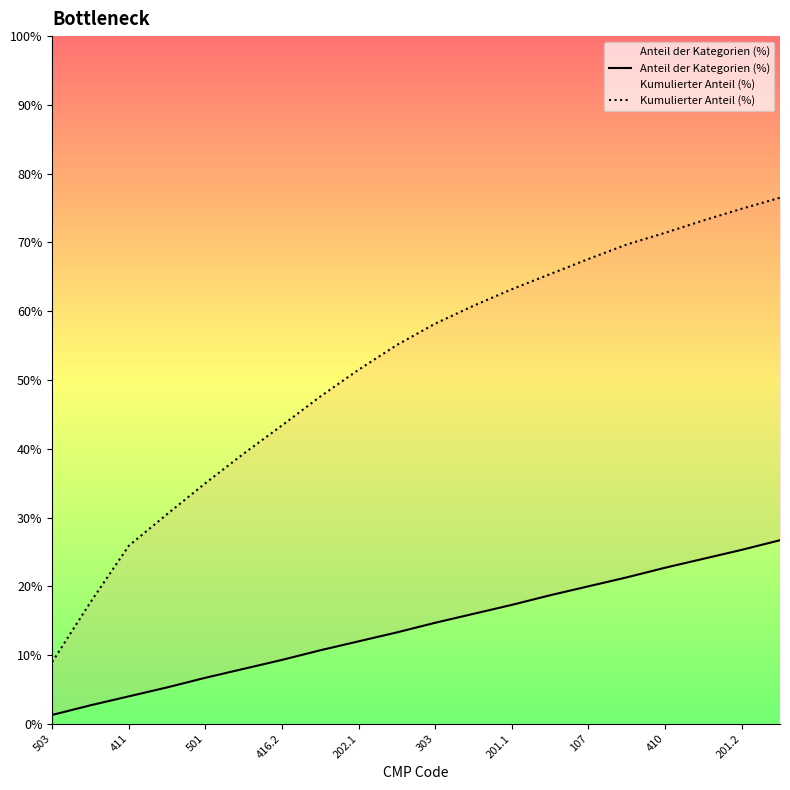

True or false: Anteil der Kategorien (%) has a value of 26.1 at 11.

False